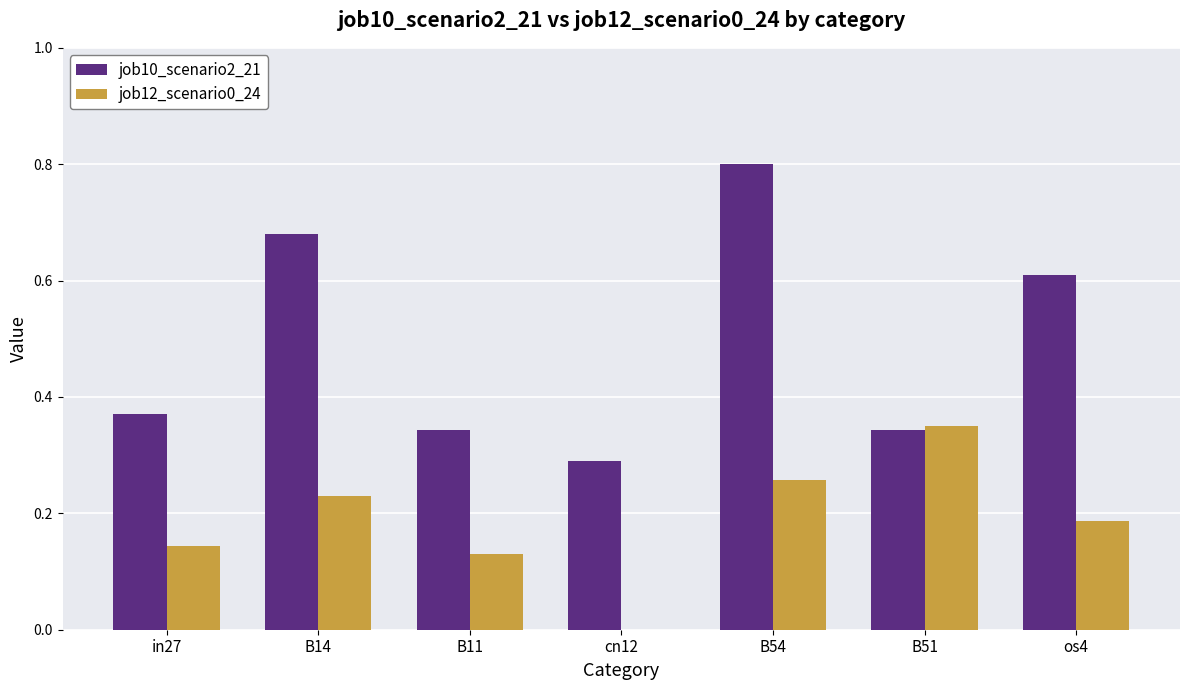

Are the bars horizontal?

No